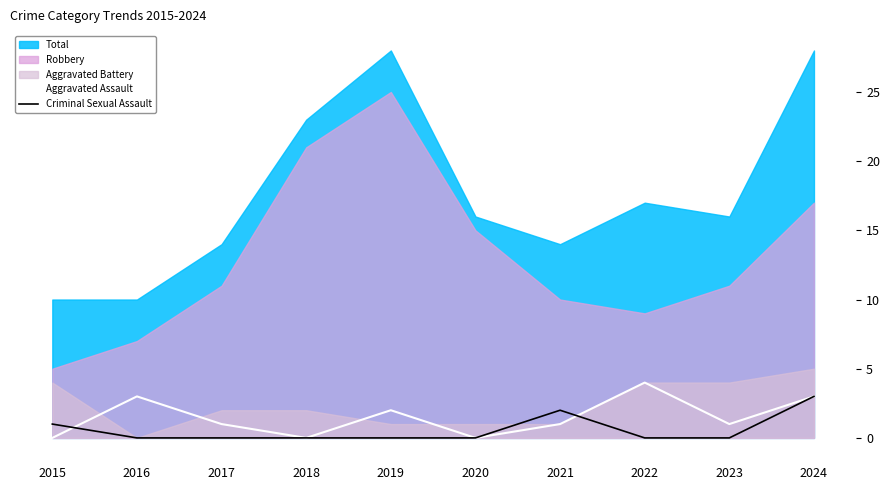

At which label is Aggravated Assault closest to 2?

2019